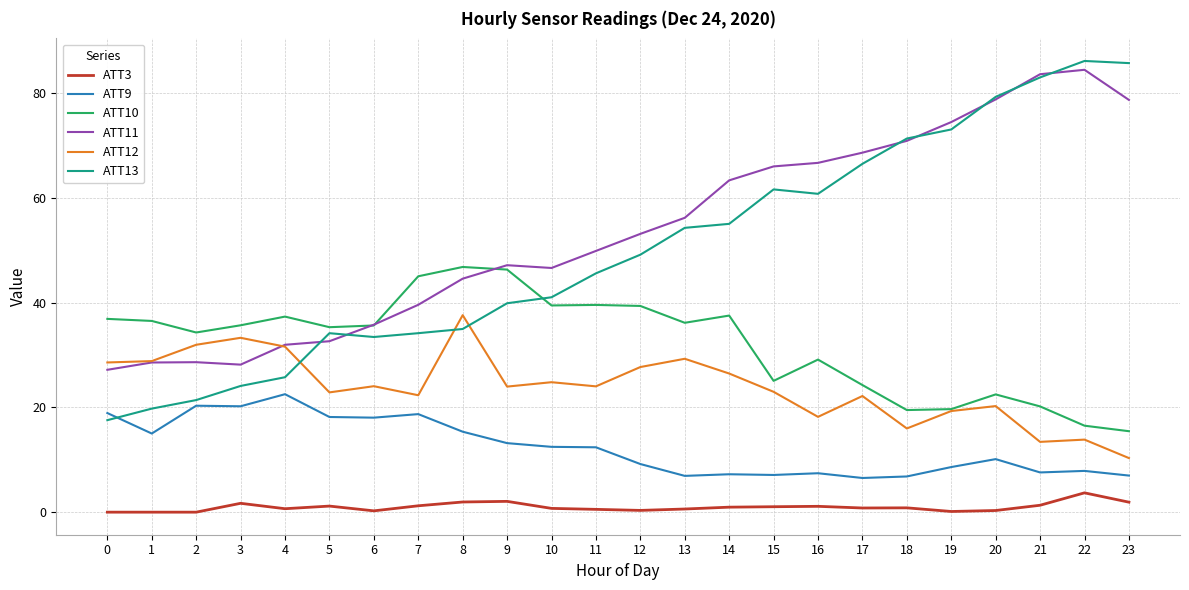

True or false: ATT12 and ATT3 intersect in this chart.

False